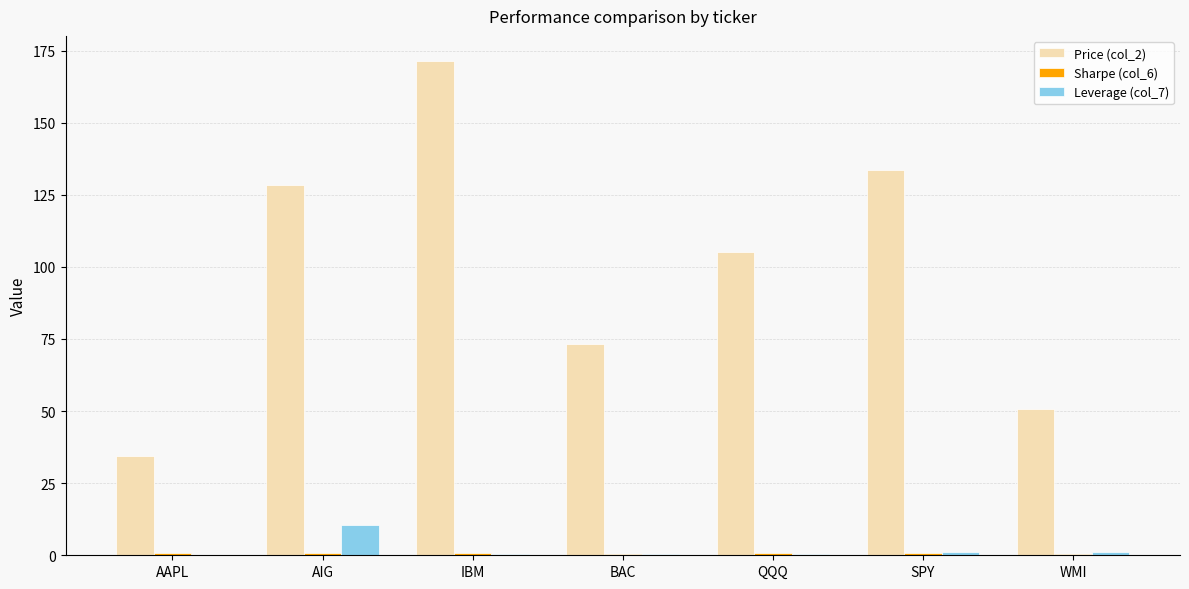

Count the number of categories in the chart.

7